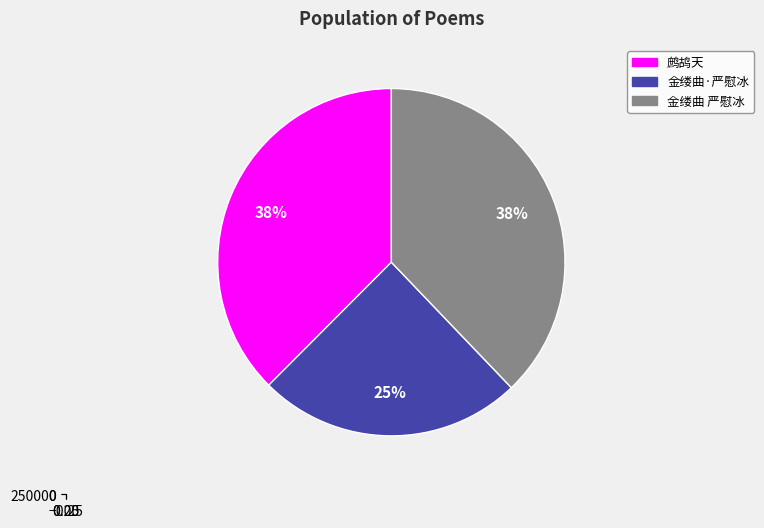

Is it true that 金缕曲 严慰冰《南冠吟草》读后感赋 is 38% of the pie?

True